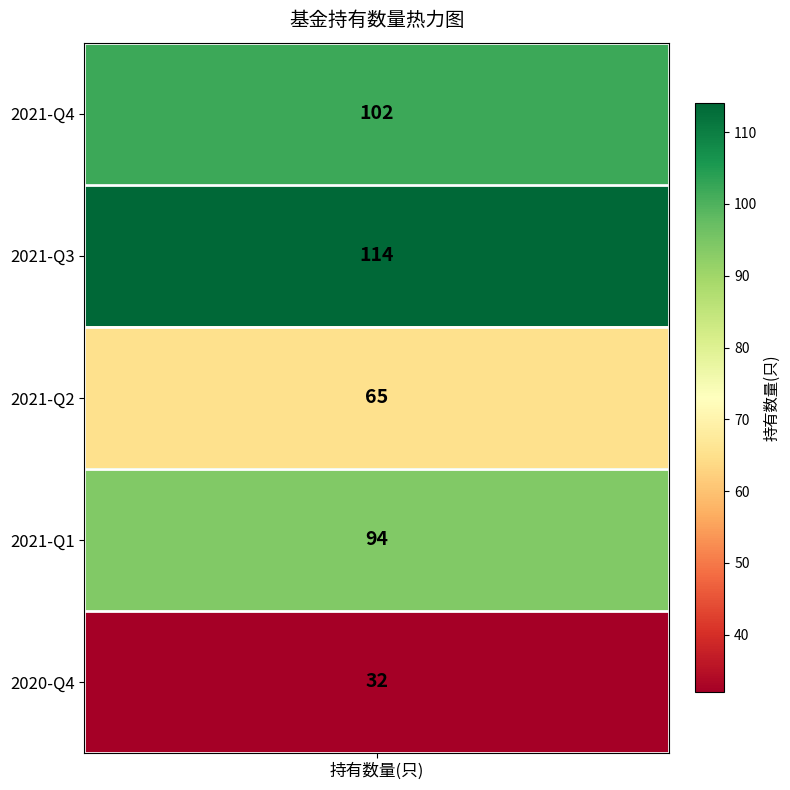

List the labels in order of value, smallest first.

2020-Q4, 2021-Q2, 2021-Q1, 2021-Q4, 2021-Q3